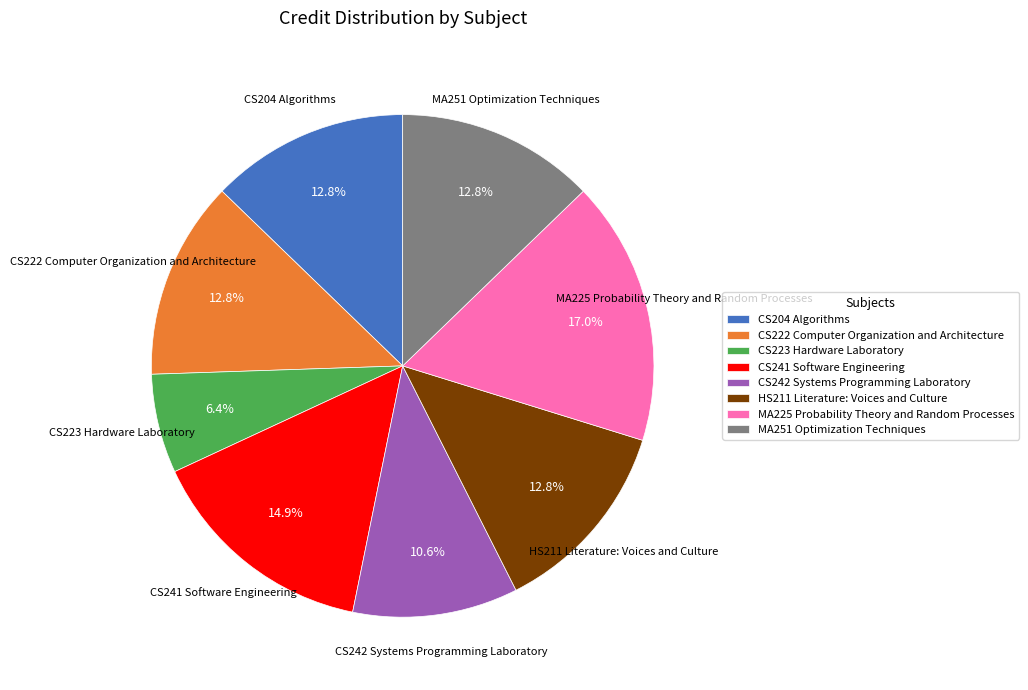

Count the number of slices in the pie.

8